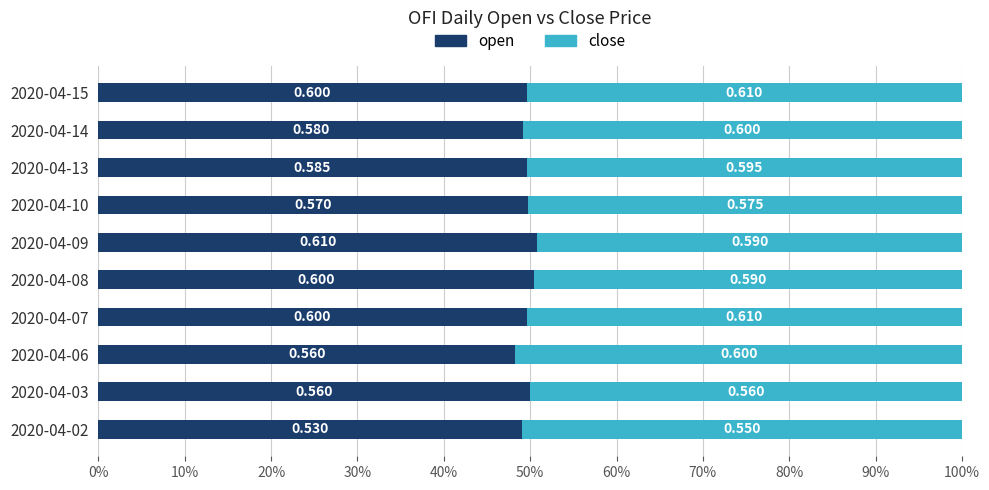

Count the open values in the range 0 to 1.

10